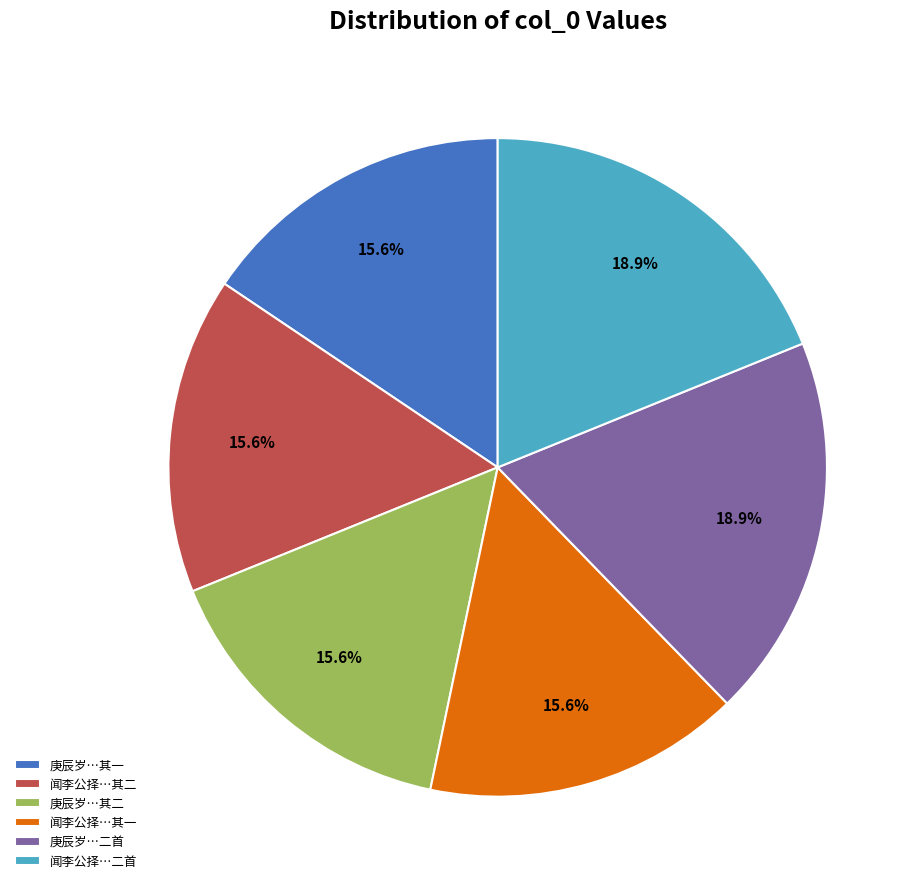

Does any single category account for the majority?

No